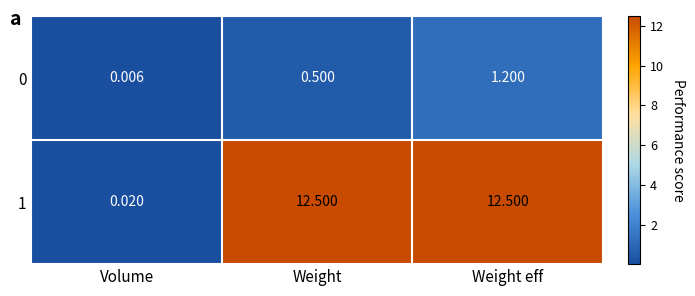

List the labels in order of 0 value, largest first.

Weight eff, Weight, Volume